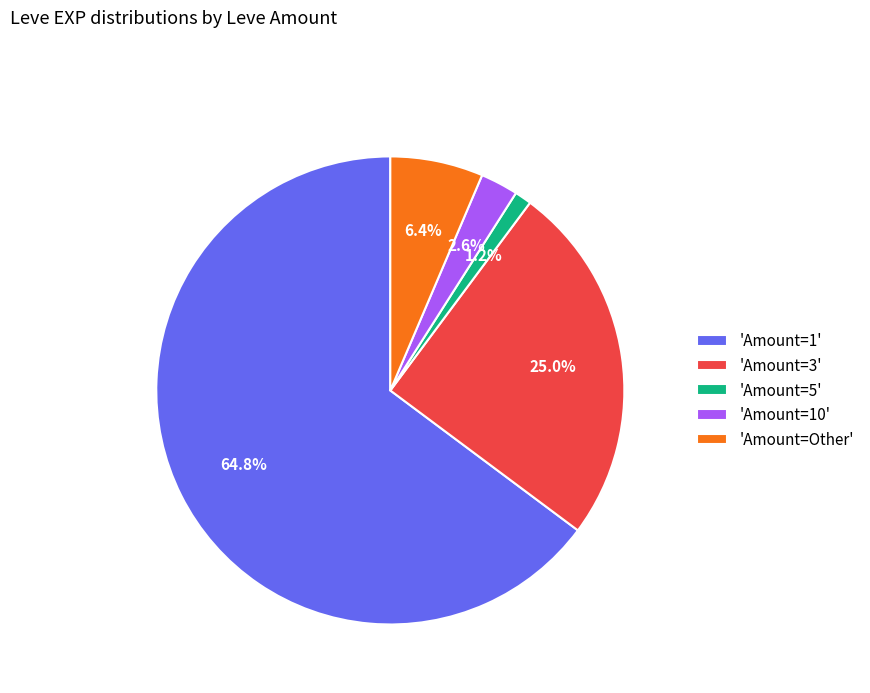

What is the smallest slice in the pie chart?

'Amount=5'